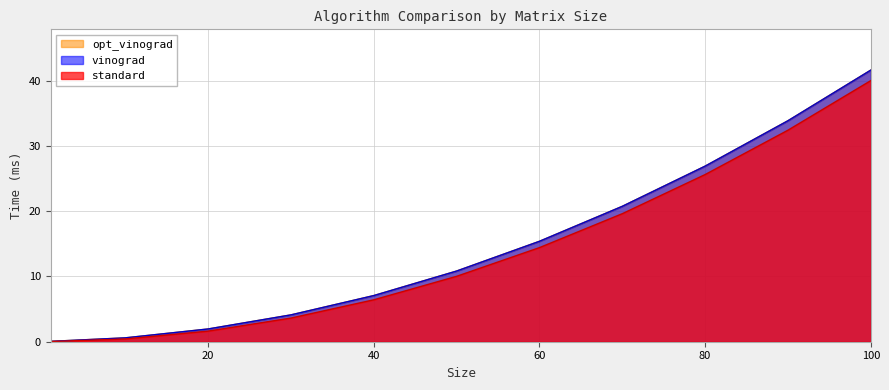

True or false: vinograd has more than 1 points higher than both neighbors.

False